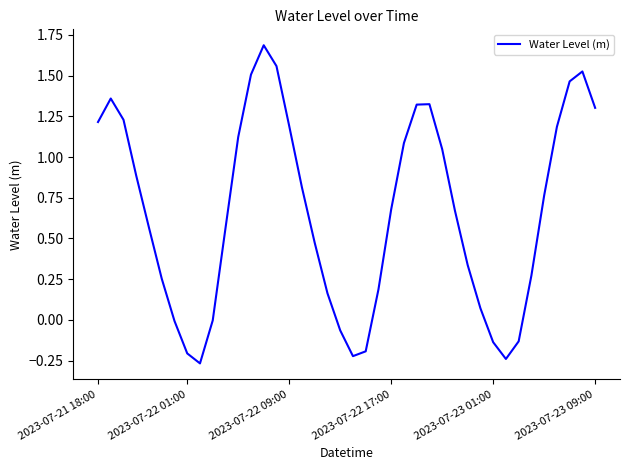

How many interior local peaks (higher than both neighbors) does the data have?

4